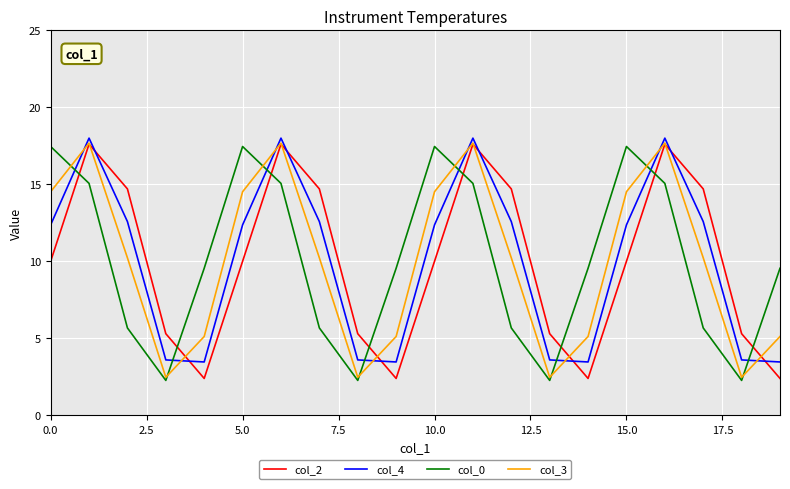

Does the chart have visible grid lines?

Yes